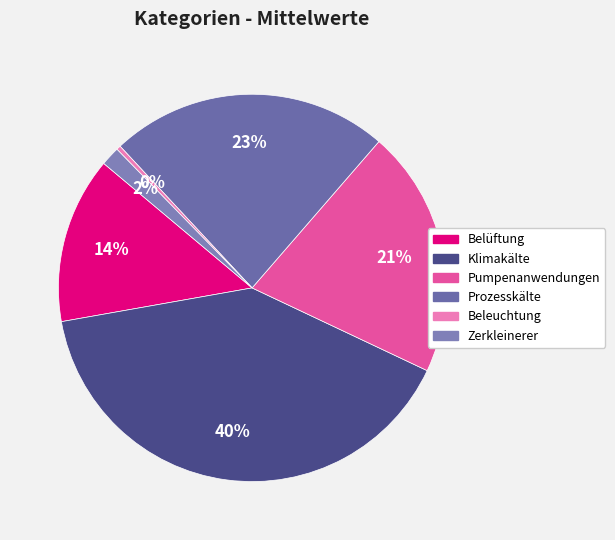

What is the ratio of the value at Zerkleinerer to the value at Prozesskälte?

0.1